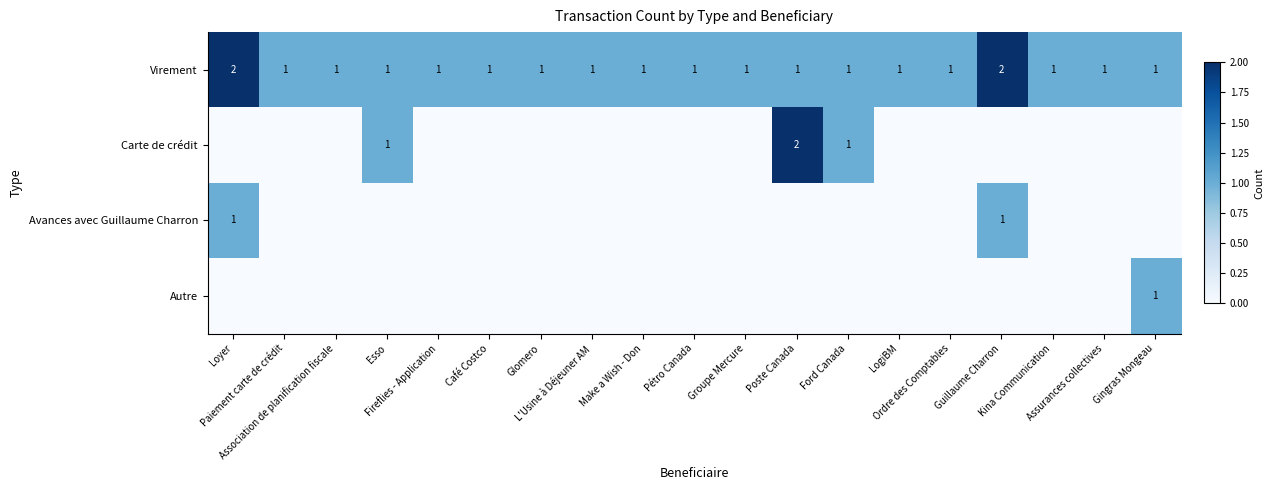

How many Virement values are between 1 and 2?

19